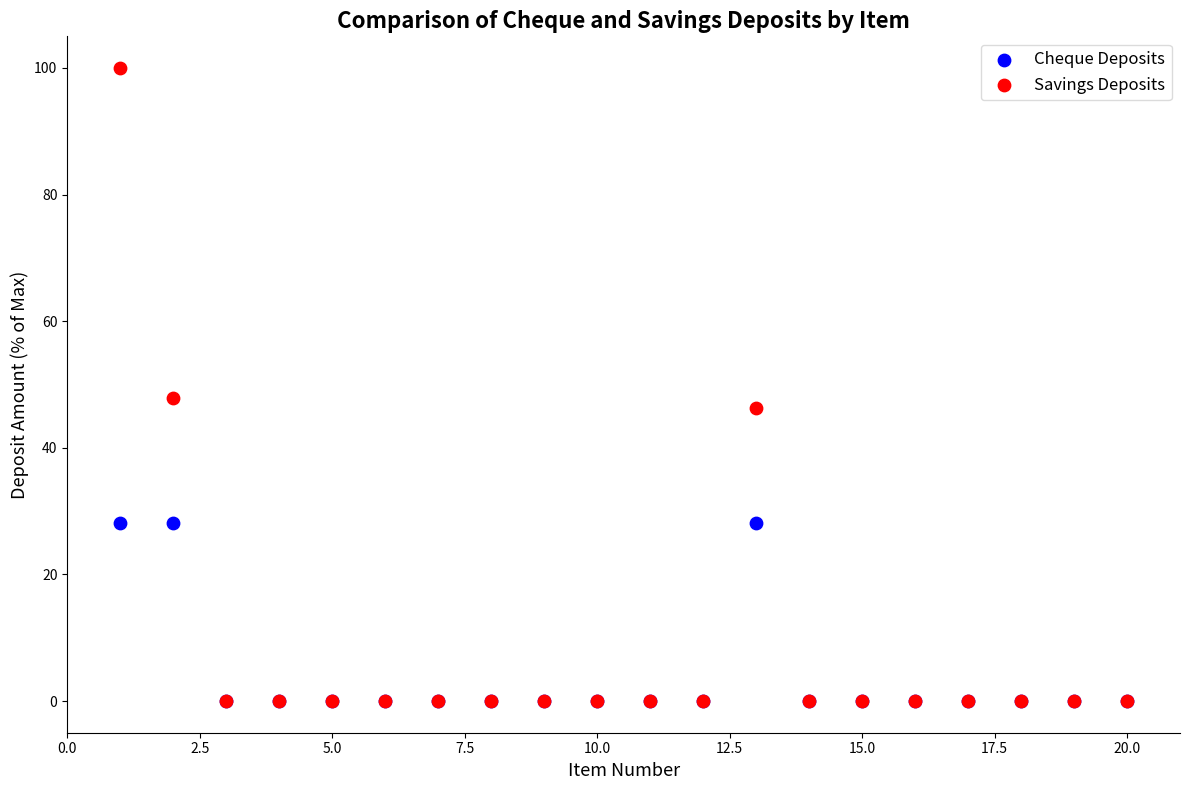

What are all the series names shown in the legend?

Cheque Deposits, Savings Deposits